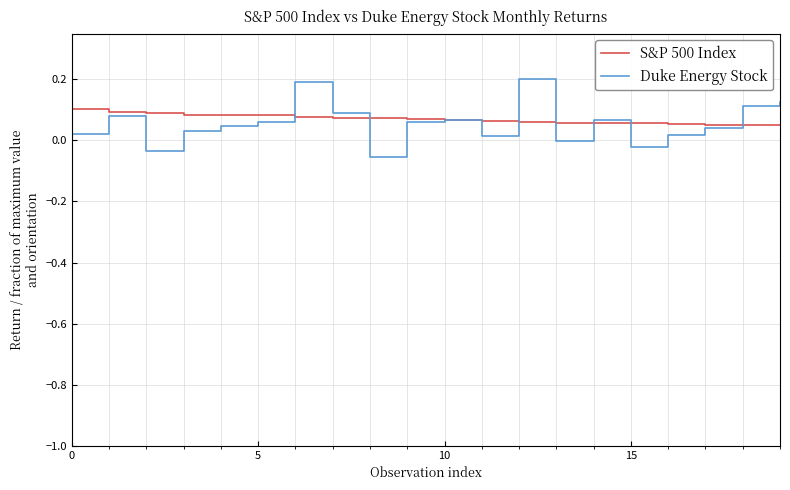

Rank the series by their maximum value, from lowest to highest.

S&P 500 Index, Duke Energy Stock